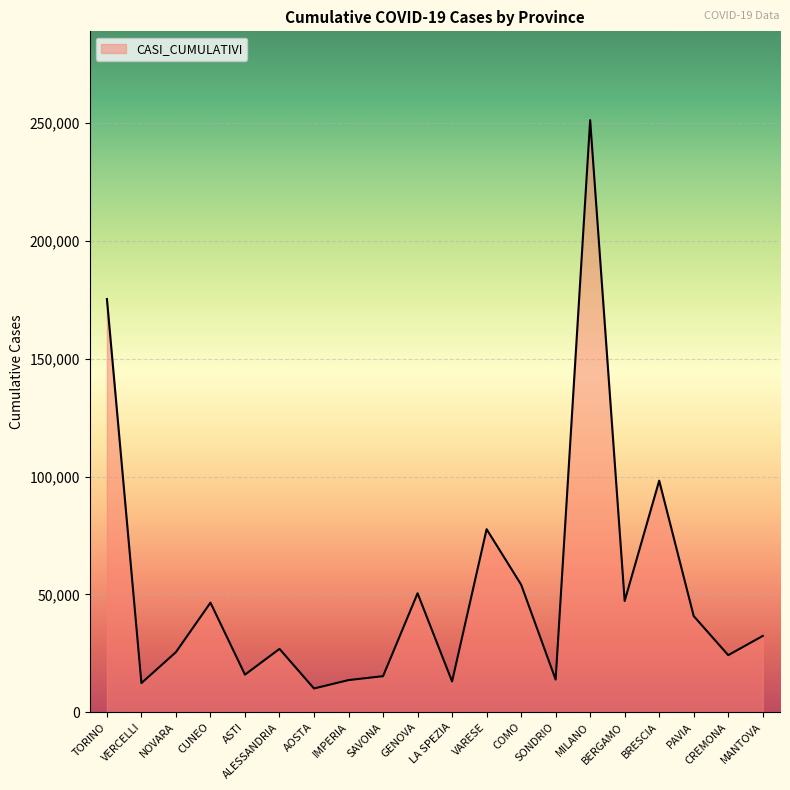

What value does the data have at NOVARA?

25544